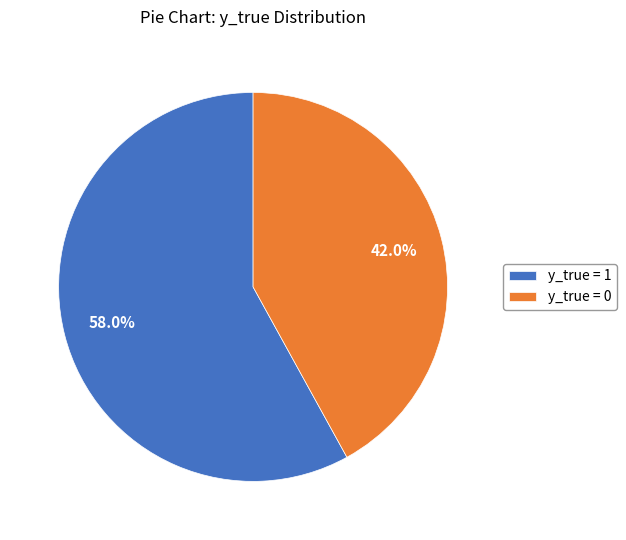

Which slice is the smallest?

y_true = 0